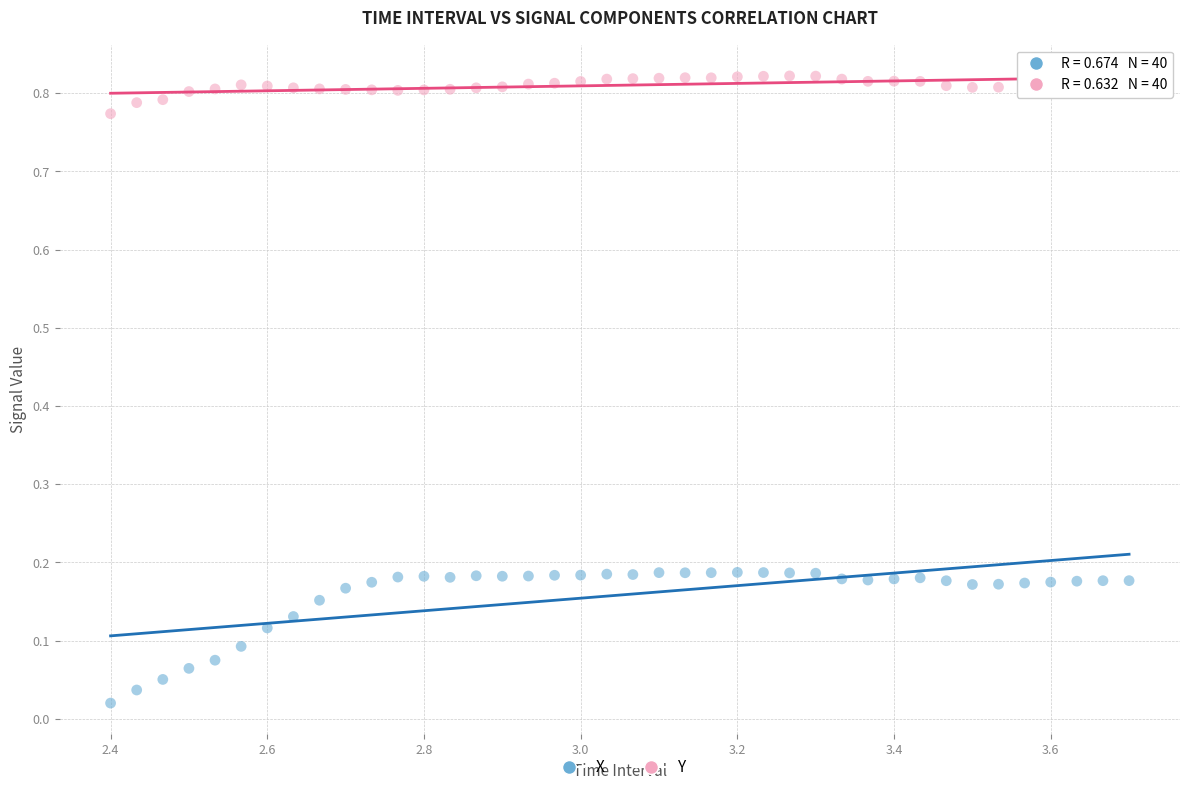

Which series reaches the maximum Y coordinate?

Y